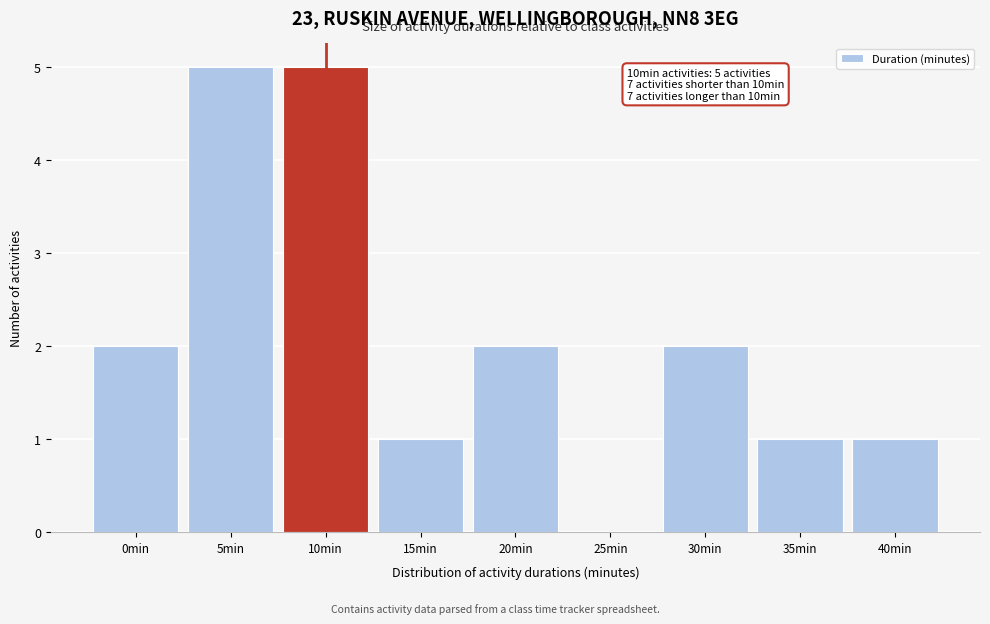

Reading right to left, transcribe all the data shown in this chart.

40min=1	35min=1	30min=2	25min=0	20min=2	15min=1	10min=5	5min=5	0min=2